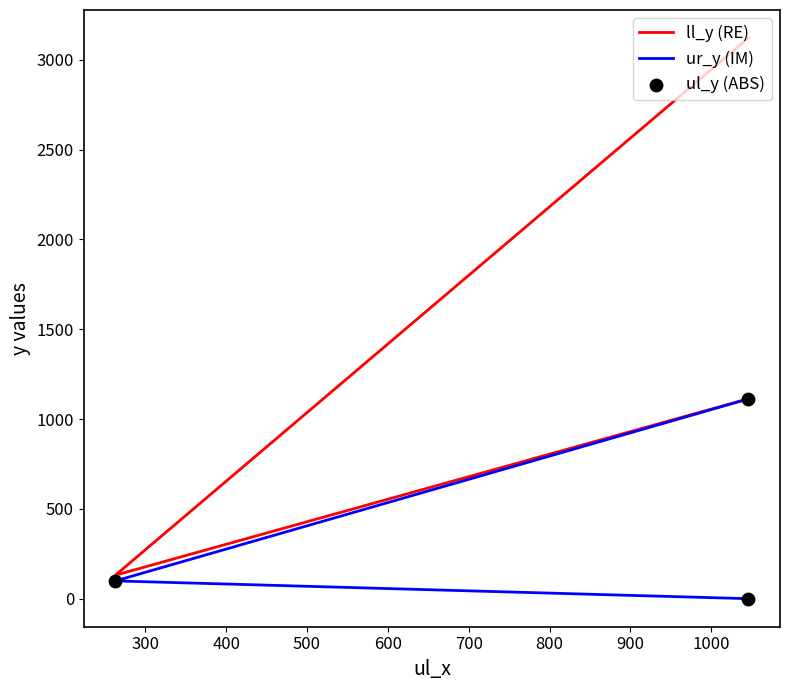

What are all the series names shown in the legend?

ll_y (RE), ur_y (IM), ul_y (ABS)